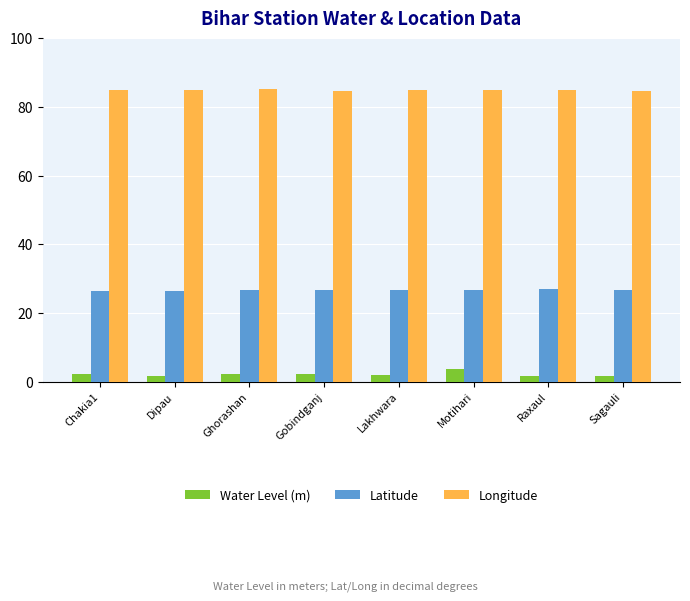

What is the maximum value shown in the chart?

85.1